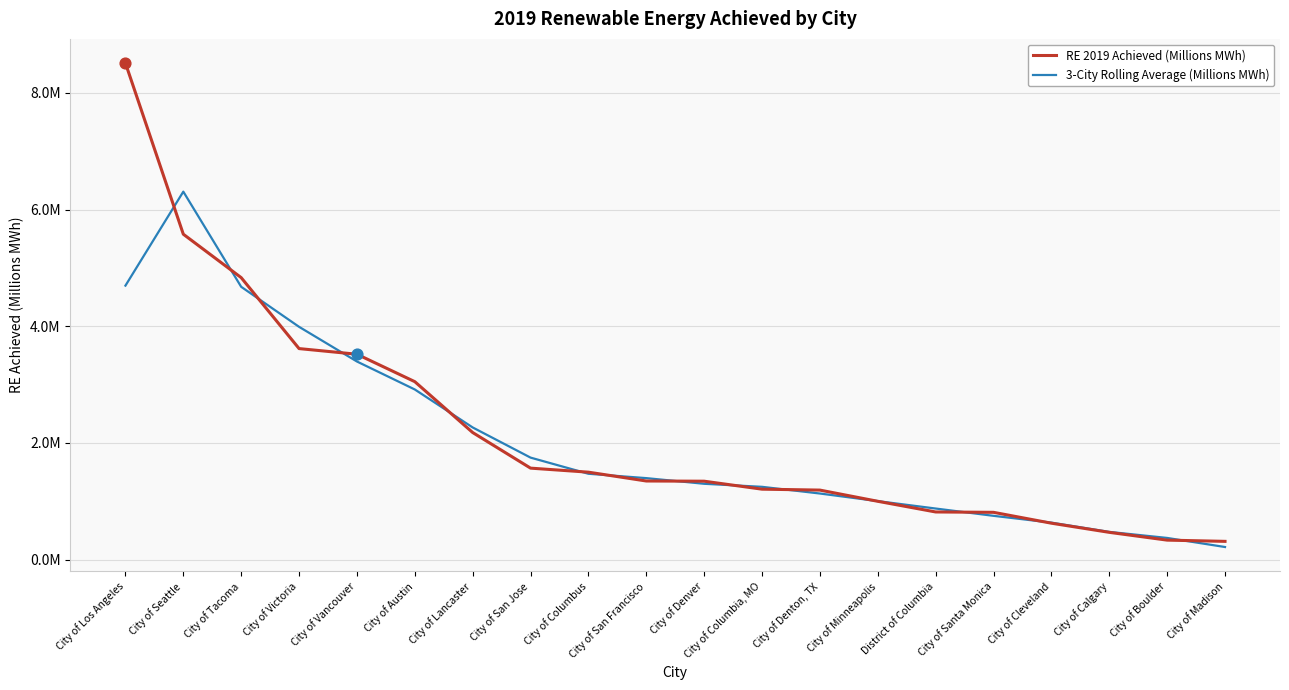

What is the total value across all series at City of Seattle?

11.9